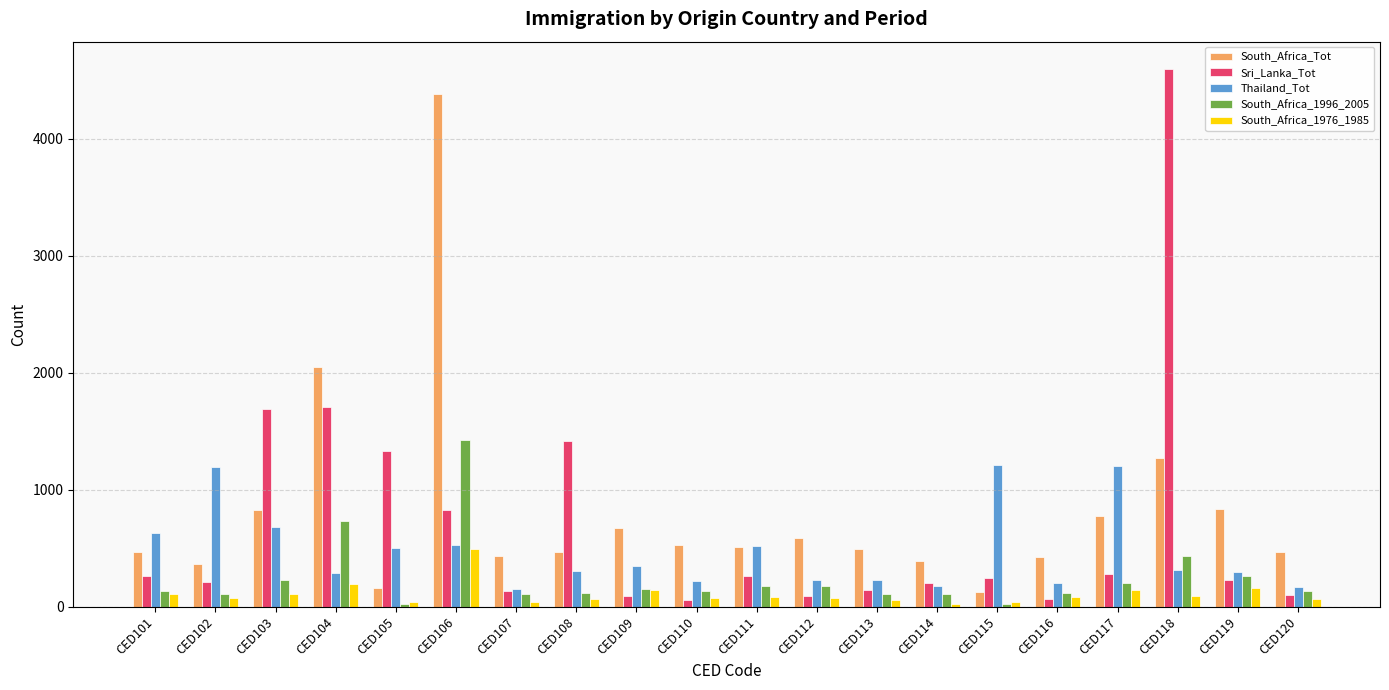

What is the value of the Thailand_Tot bar at the 8th from the left?

305